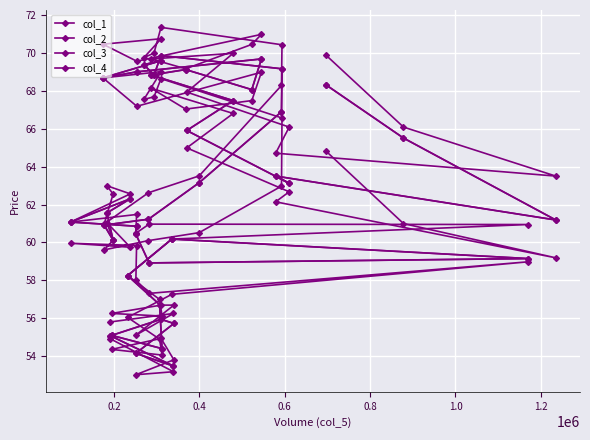

Where is the first local maximum for col_4?

0.8